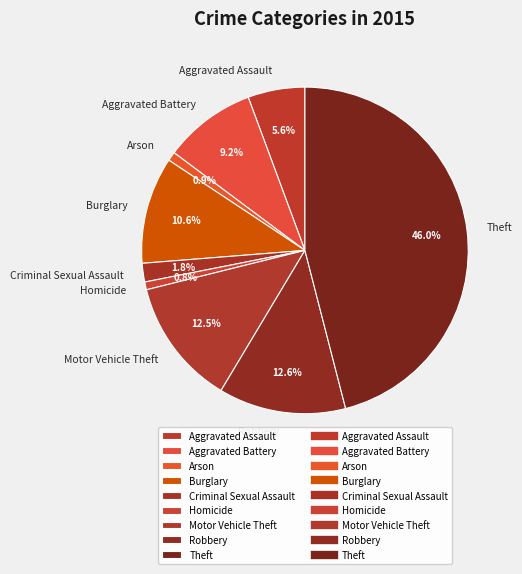

The Burglary slice represents 11% of the pie. True or false?

True